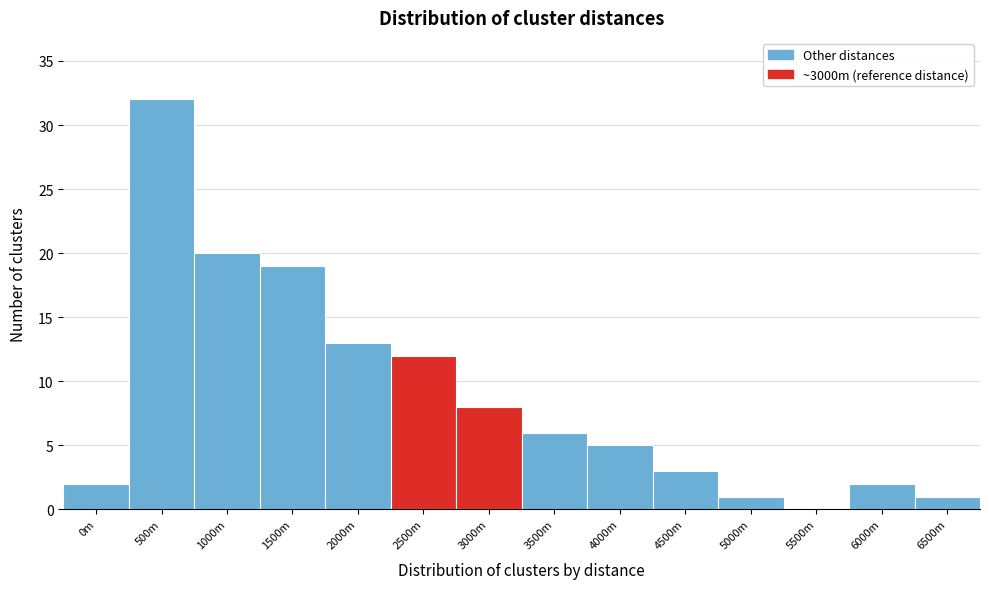

Reading left to right, transcribe all the data shown in this chart.

0m=2	500m=32	1000m=20	1500m=19	2000m=13	2500m=12	3000m=8	3500m=6	4000m=5	4500m=3	5000m=1	5500m=0	6000m=2	6500m=1